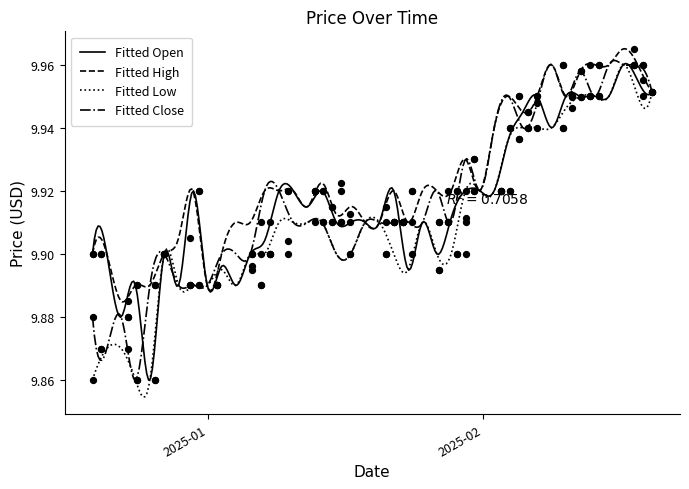

What is the total value across all series at 2025-02-13?

39.8